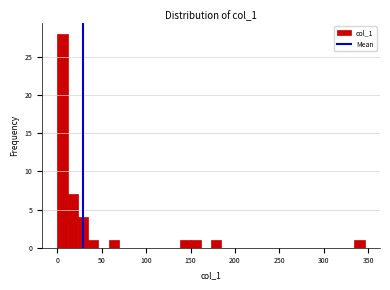

Read against the x-axis, roughly where is the centre of the tallest bar?

5